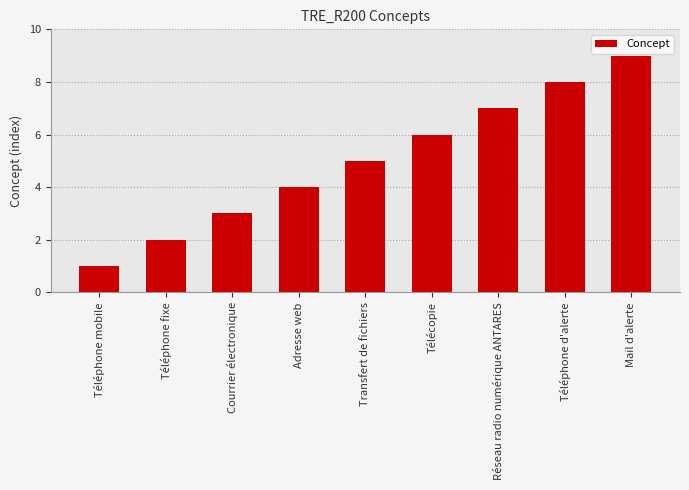

What is the difference between the values at Courrier électronique and Téléphone mobile?

2